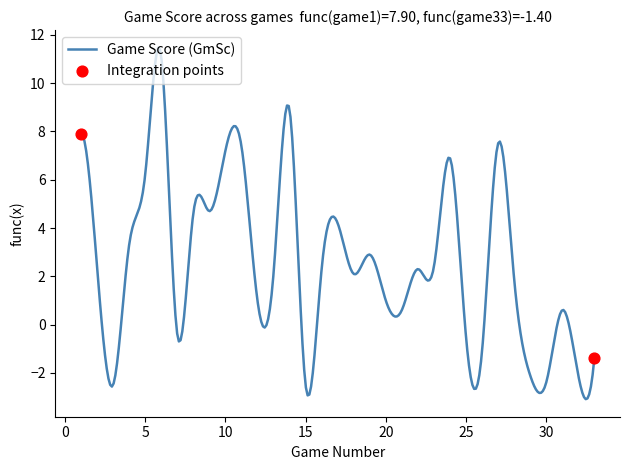

What is the greatest value displayed?

11.5